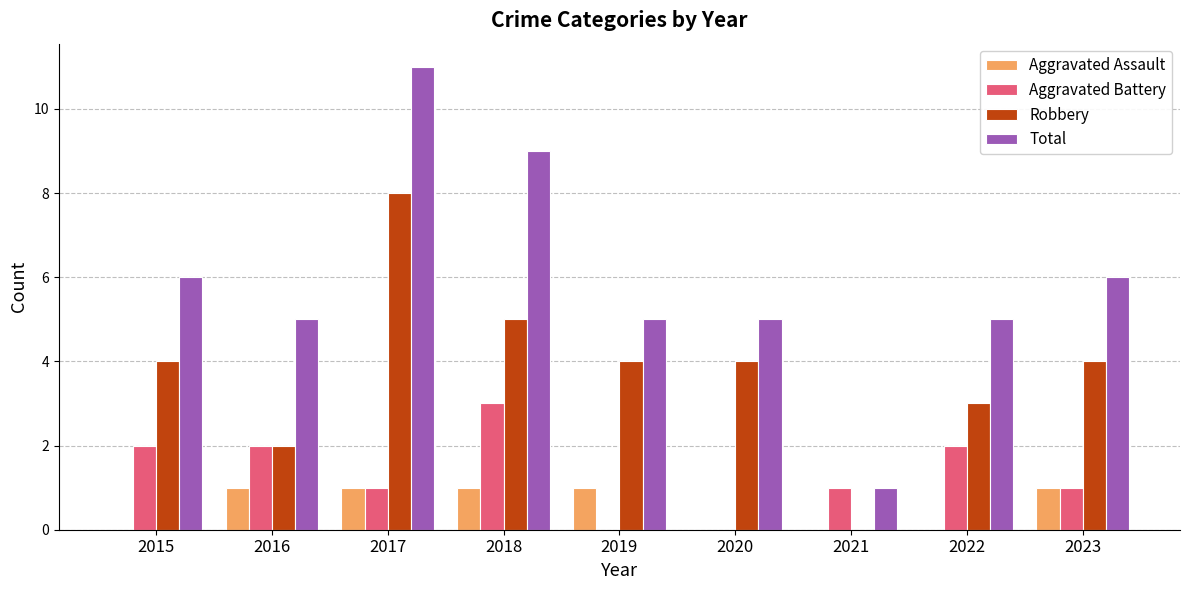

Does the chart contain stacked bars?

No